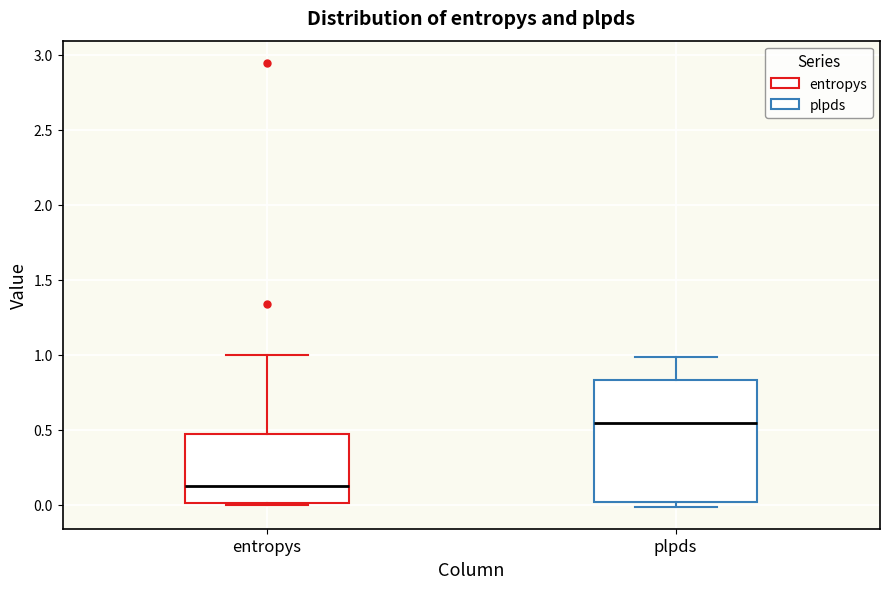

Reading left to right, transcribe this box plot: for each box, give where its median line is, the range the box spans, and where its two whiskers end, as read against the y-axis. The values are not printed on the chart, so give them approximately, as read against the axis.

entropys: median 0.10, box 0.00 to 0.45, whiskers 0.00 to 1.00
plpds: median 0.55, box 0.00 to 0.85, whiskers 0.00 (just below the box's lower edge) to 1.00